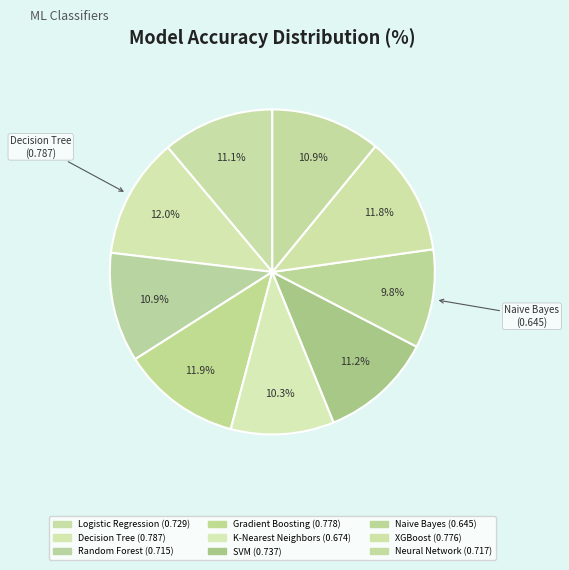

True or false: Neural Network accounts for 11% of the total.

True